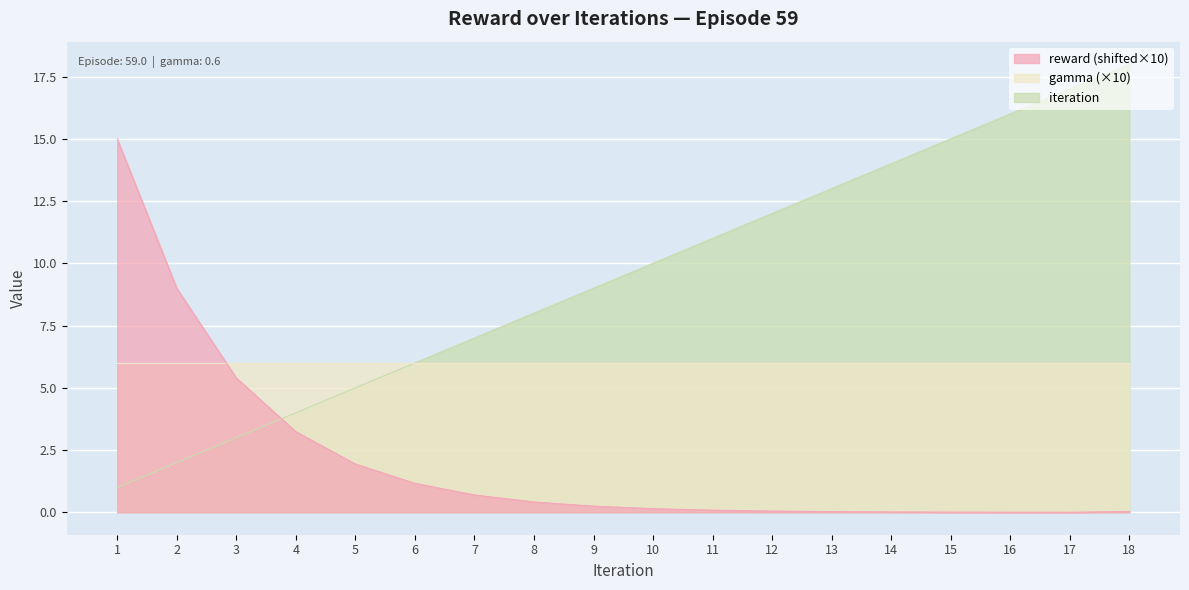

After their last crossing, which series has the higher values: reward or iteration?

iteration